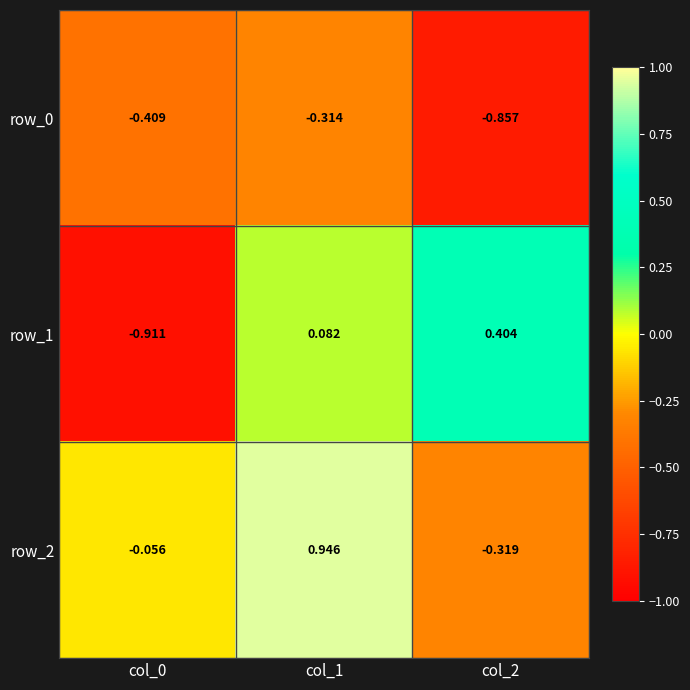

The row_2 series shows 0.5 at col_1. True or false?

False